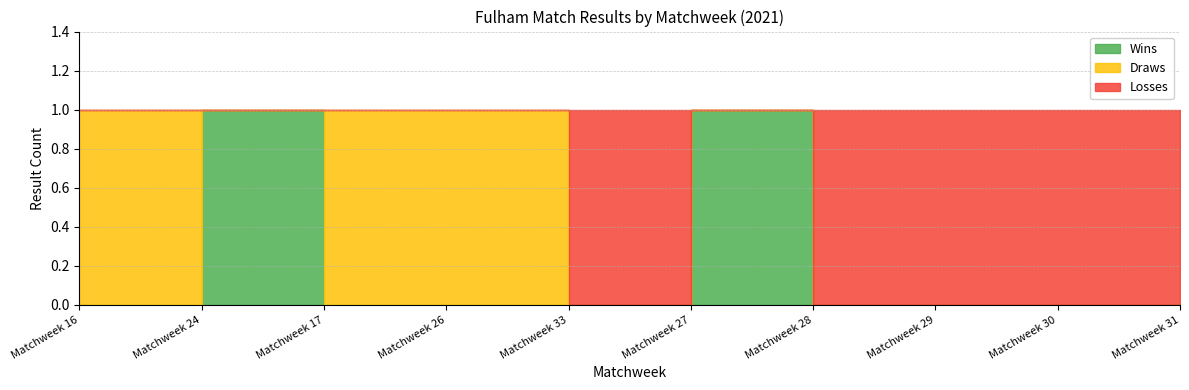

Count the Draws values in the range 0 to 1.

10